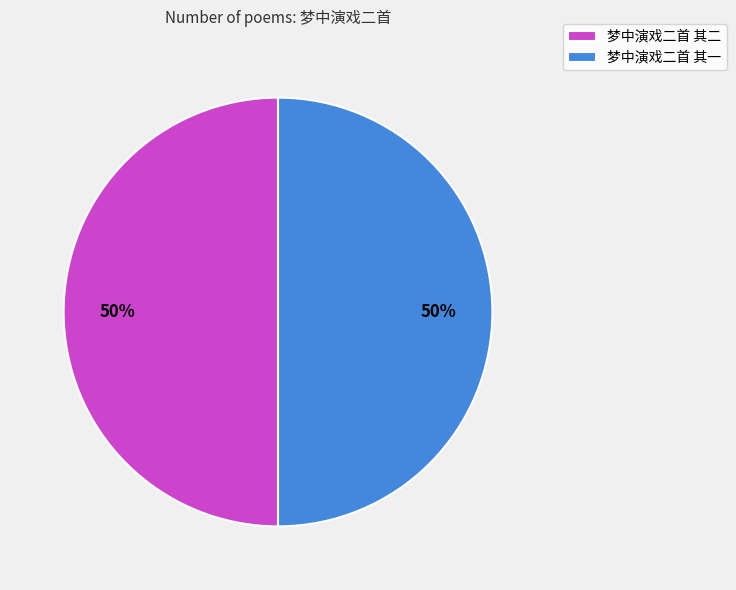

Is the sum of 梦中演戏二首 其二 and 梦中演戏二首 其一 greater than half?

Yes